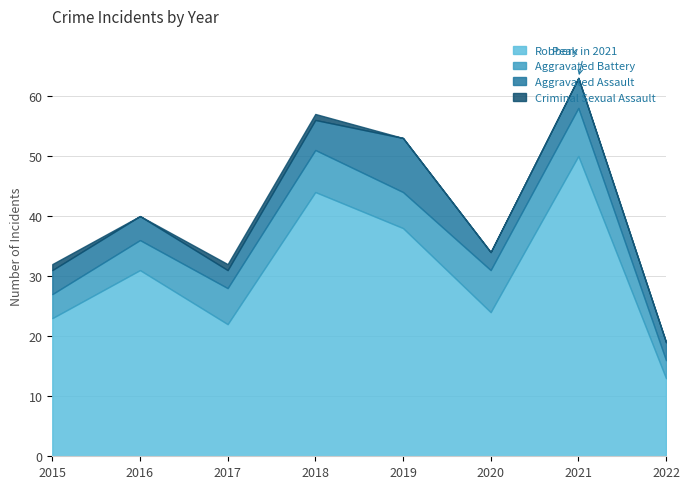

Is it true that Aggravated Assault equals 2 at 2020?

False